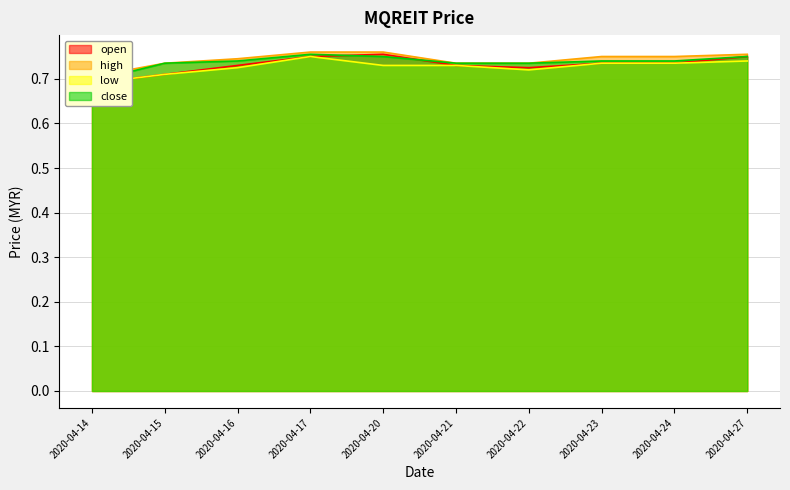

How many categories are shown in the chart?

10